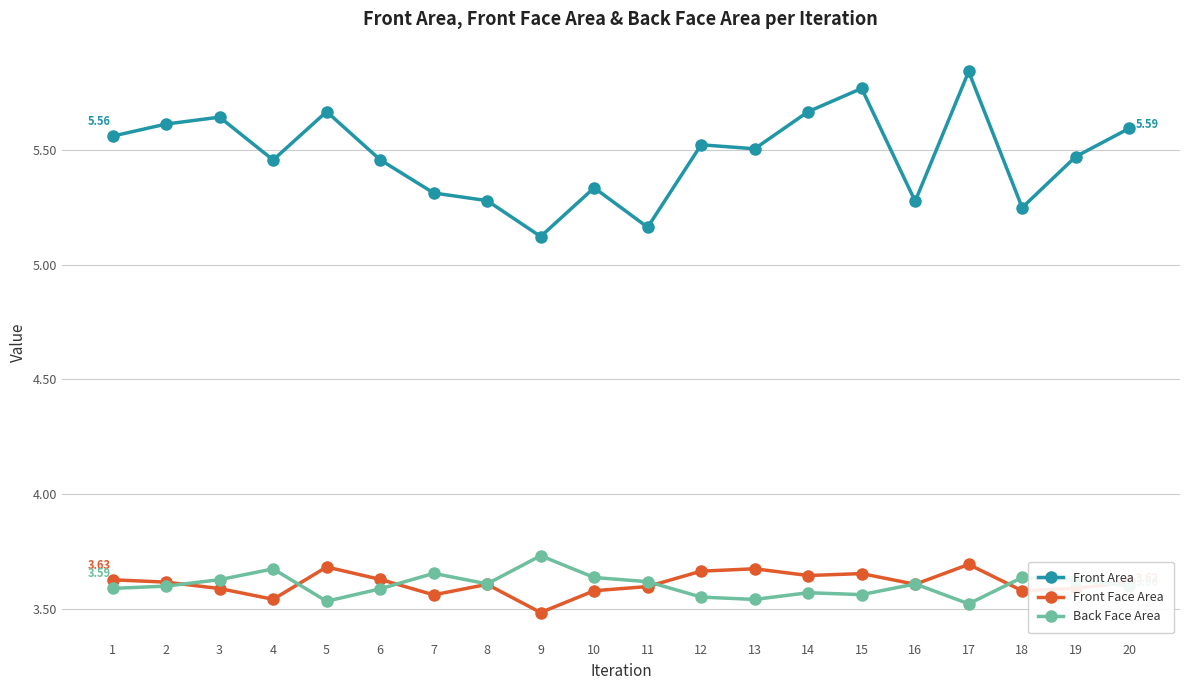

Count the Front Face Area values in the range 3 to 4.

20